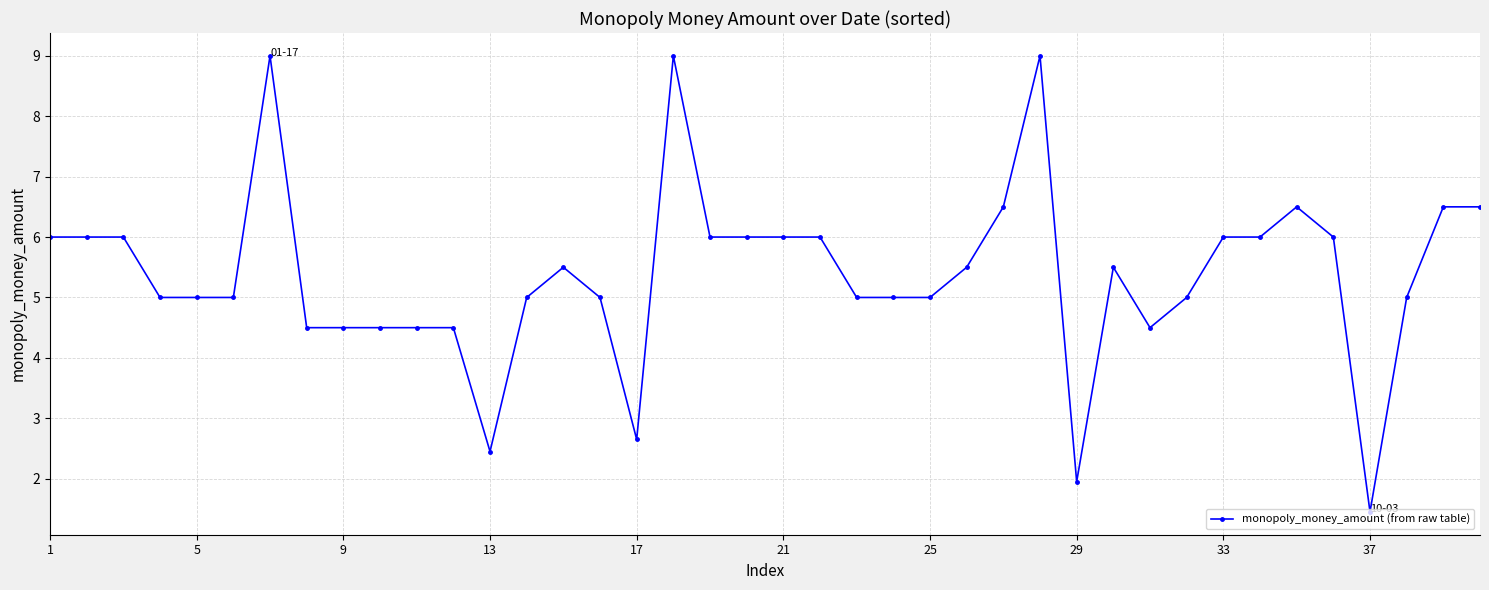

What is the maximum value shown in the chart?

9.0